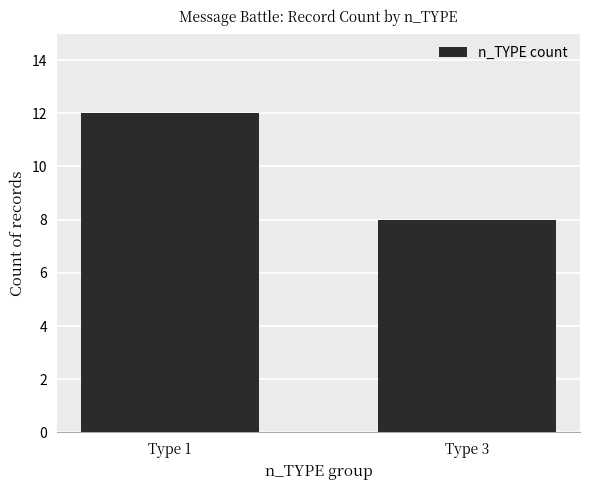

Are the bars grouped side by side (vs. stacked)?

No